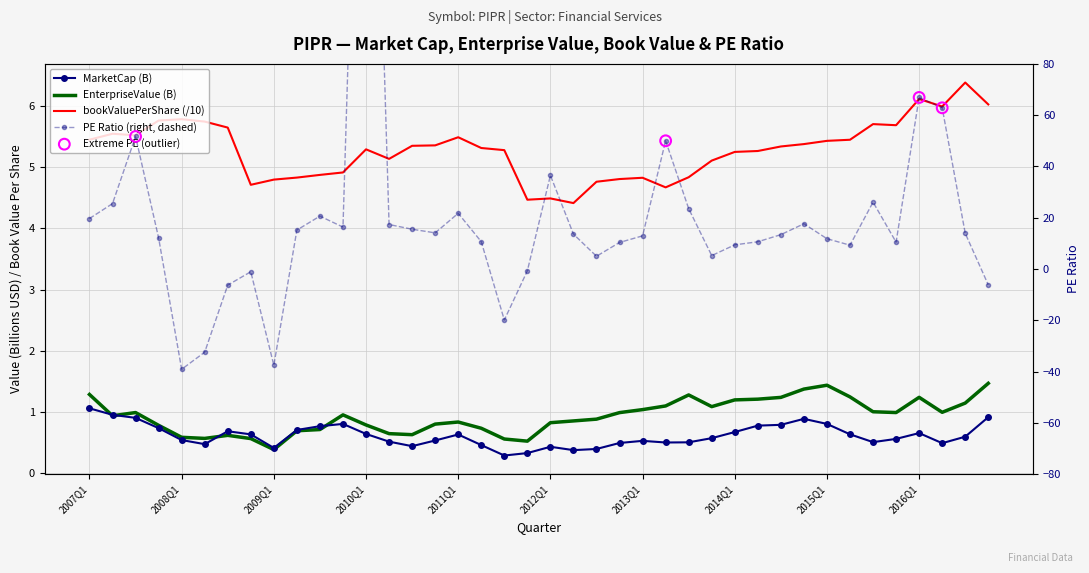

Which series has the largest total across all categories?

peRatio